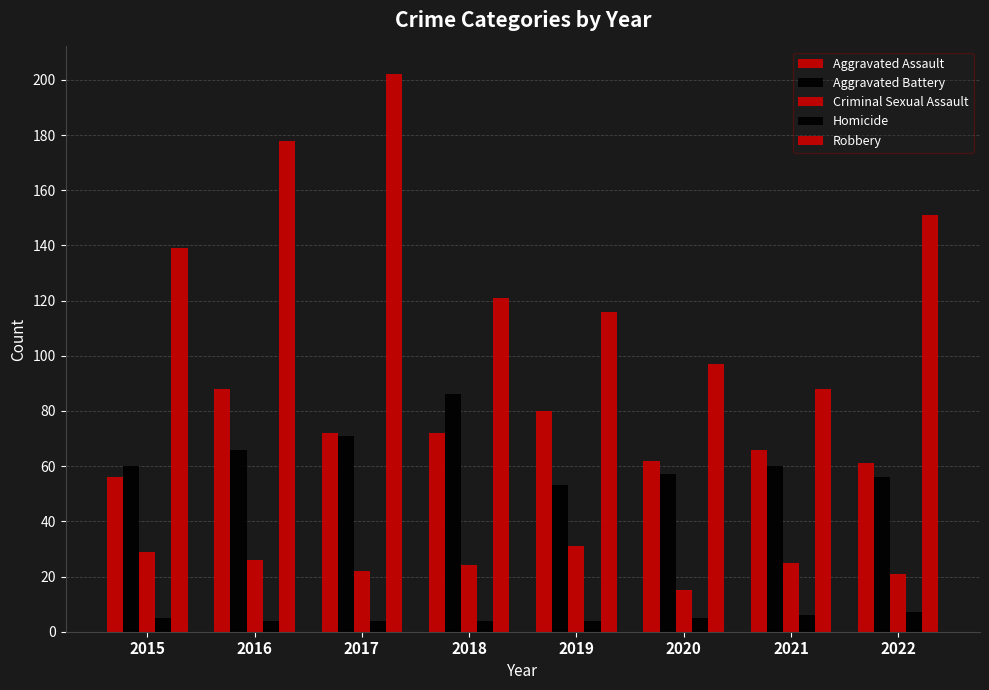

What is the difference between the Aggravated Assault values at 2022 and 2015?

5